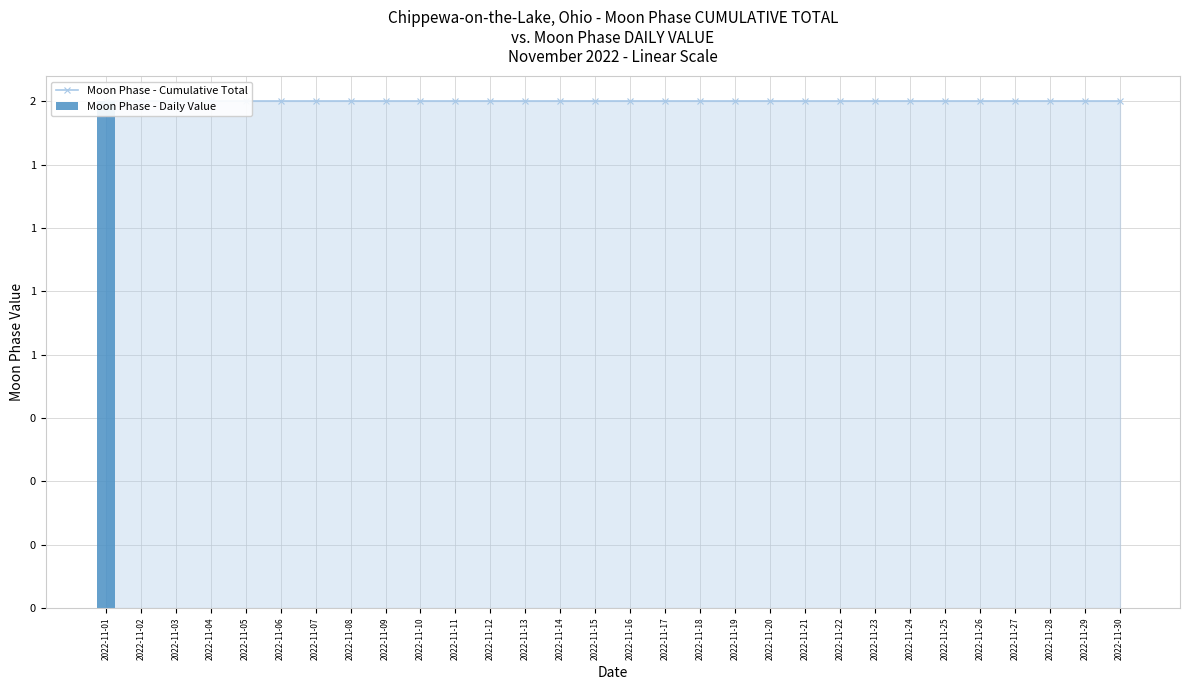

What is the sum of the Moon Phase - Cumulative Total values at 2022-11-13 and 2022-11-17?

4